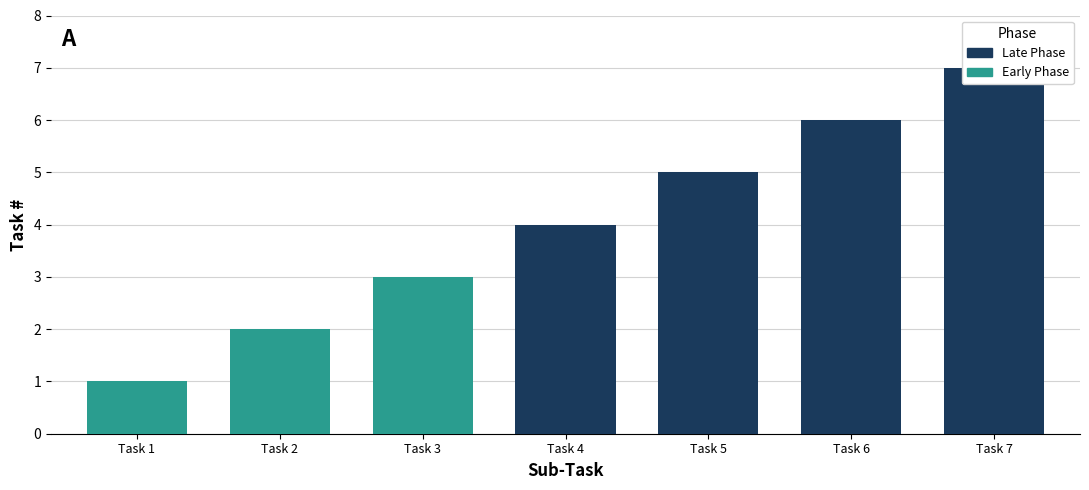

How many values are between 2 and 6?

5